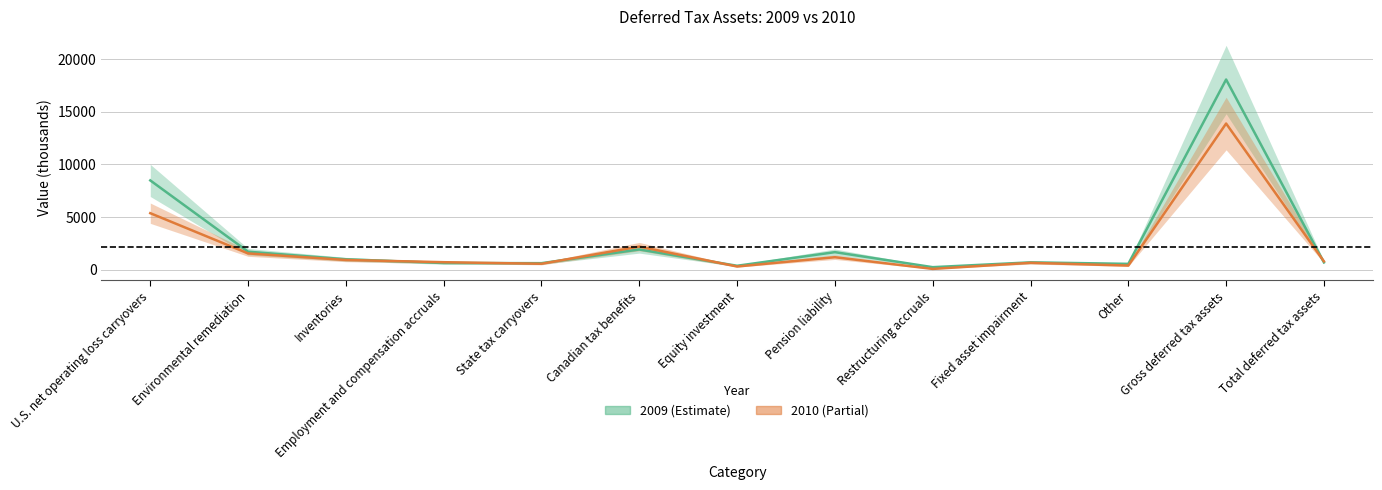

How many values in the 2009 series are below 694?

6